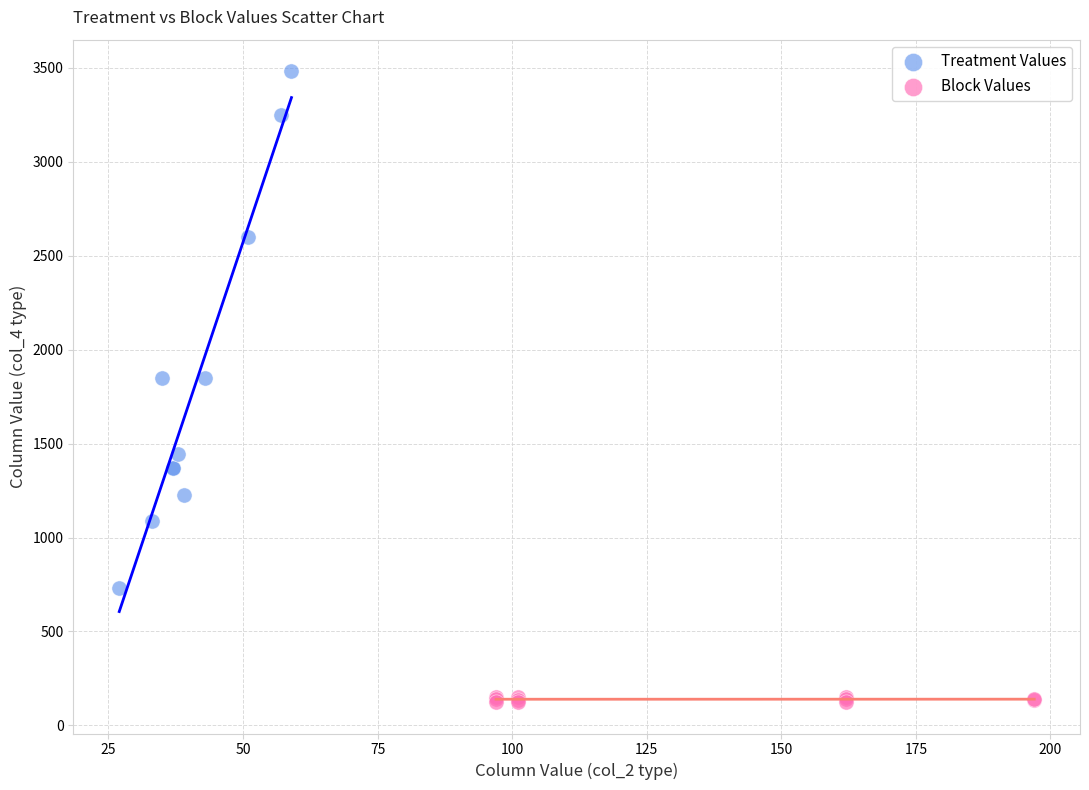

Which series has the largest Y range (max minus min)?

Treatment Values